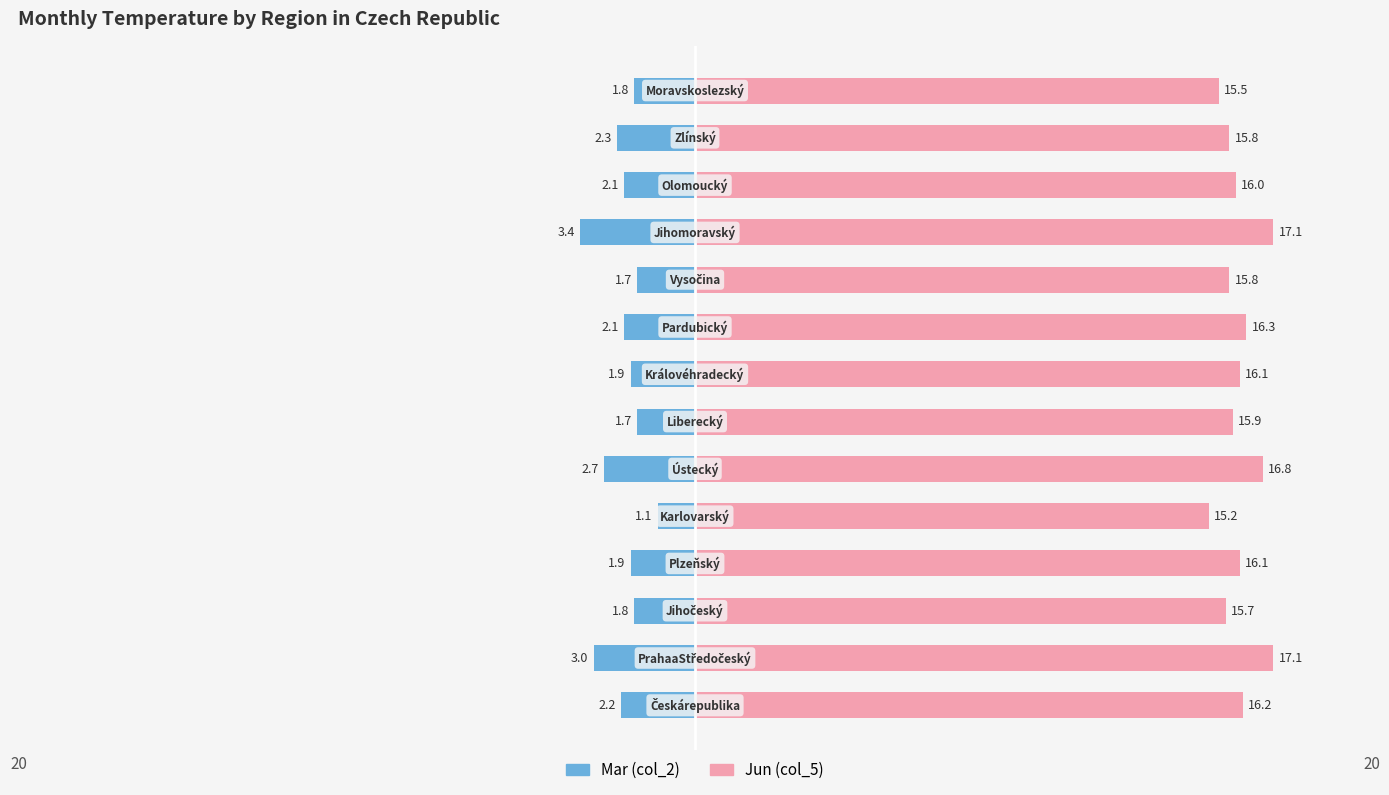

At how many categories does at least one series exceed 4?

14